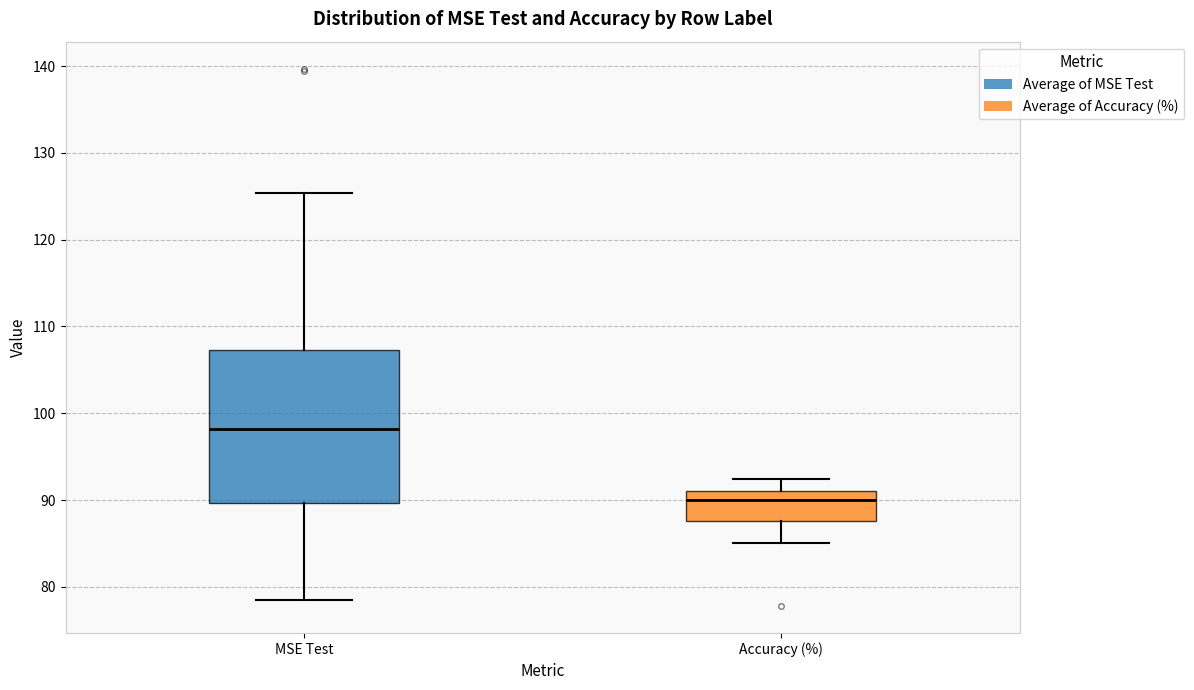

Where is the upper edge of the box for Accuracy (%) on the y-axis? The values are not printed on the chart, so give them approximately, as read against the axis.

91